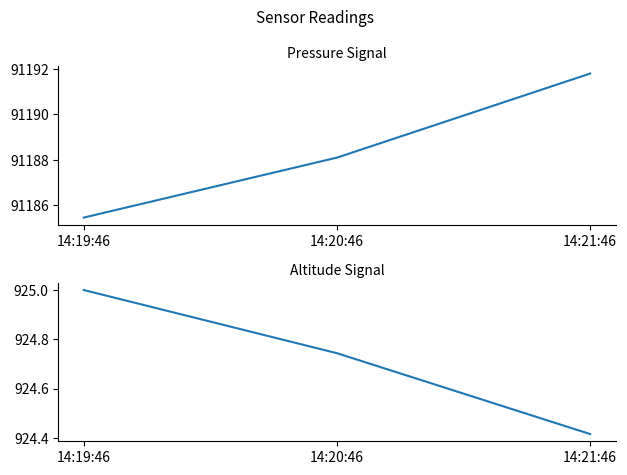

List the series in order of their overall mean, highest first.

pressure, altitude